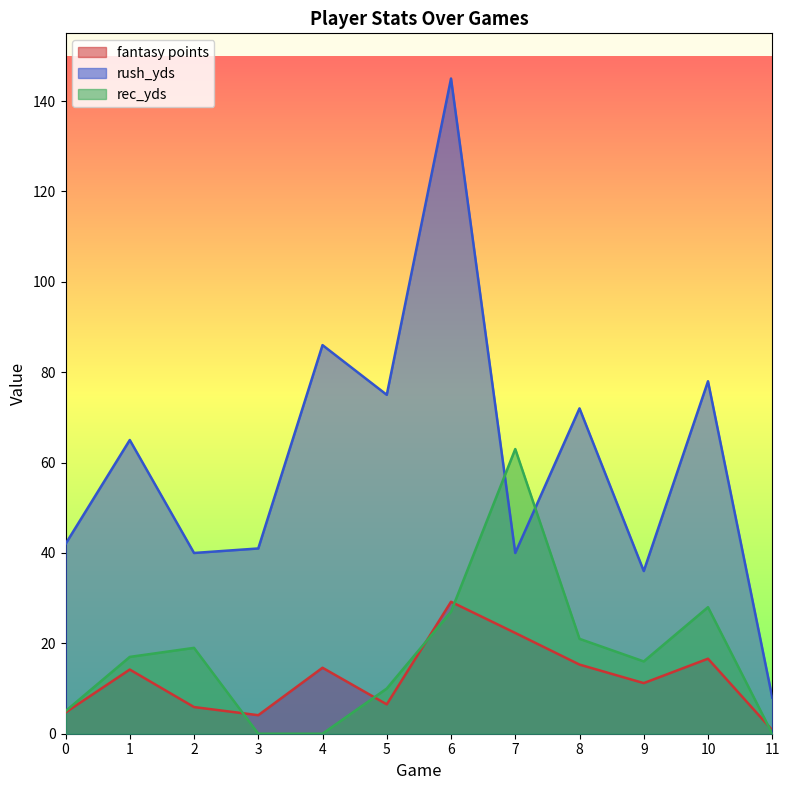

The value of rush_yds at 2 is 40.0. True or false?

True